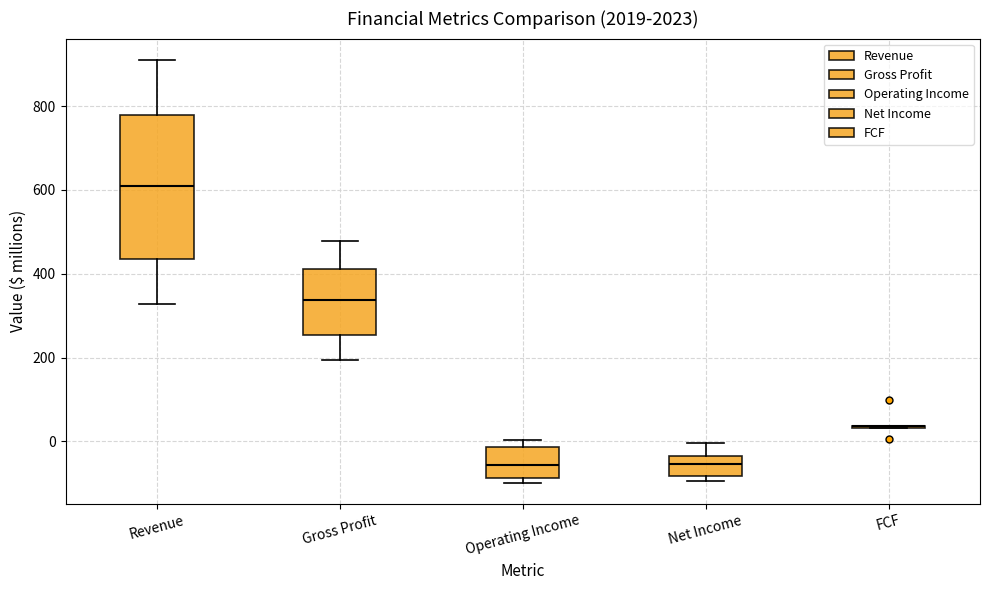

Where does the median line of the box for Net Income sit on the y-axis? The values are not printed on the chart, so give them approximately, as read against the axis.

-60